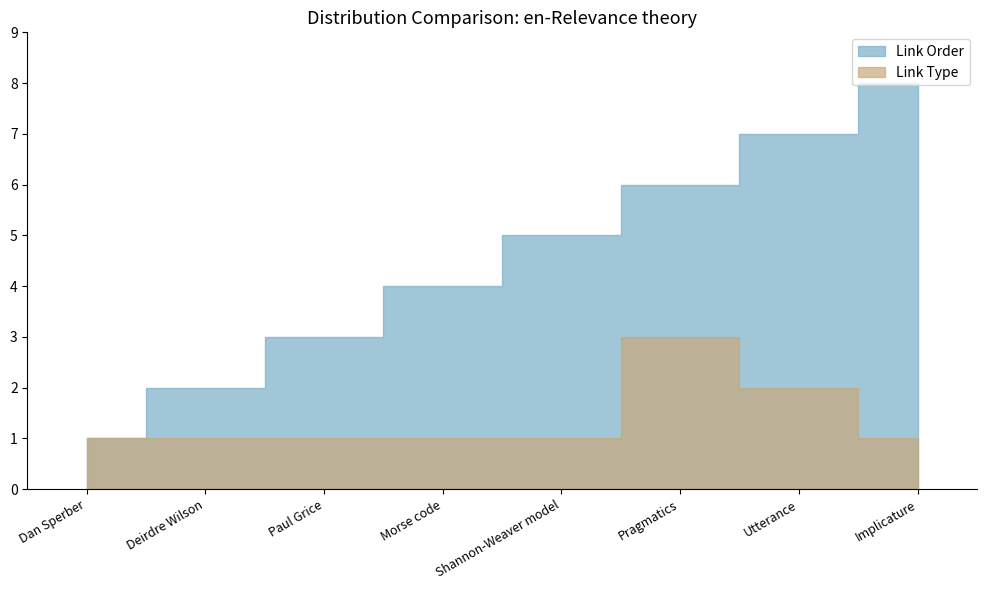

Which series has the largest total across all categories?

Link Order